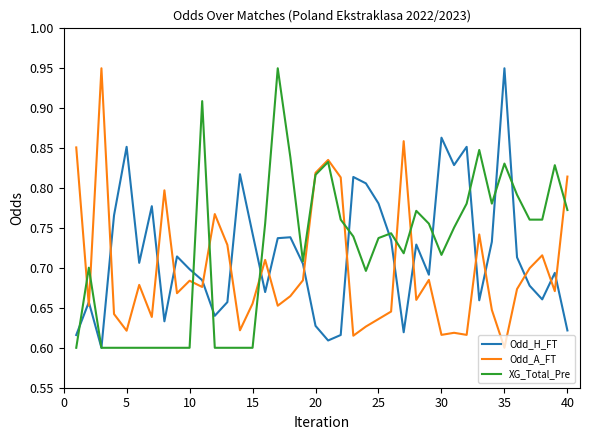

How many intersections are there between Odd_A_FT and Odd_H_FT?

18